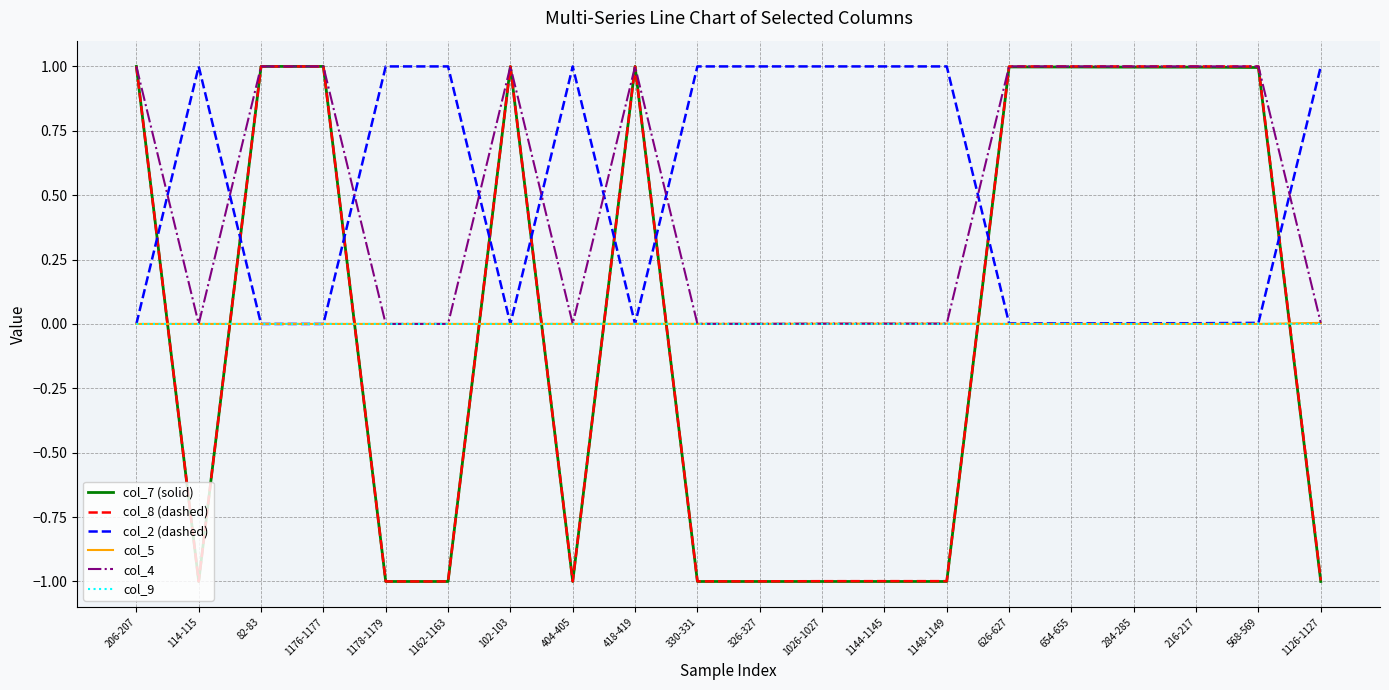

True or false: col_7 (solid) and col_2 (dashed) intersect in this chart.

True